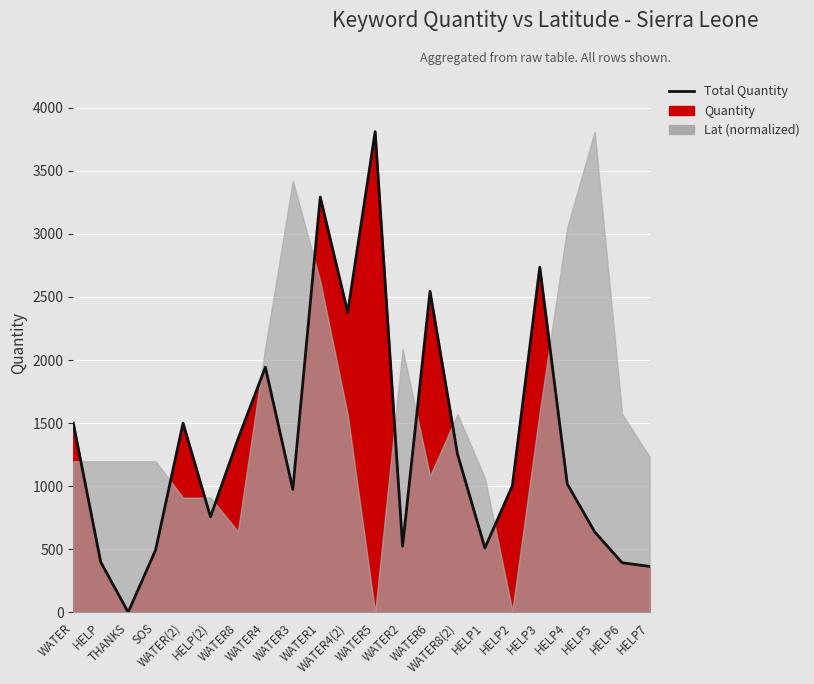

Count the number of categories in the chart.

22